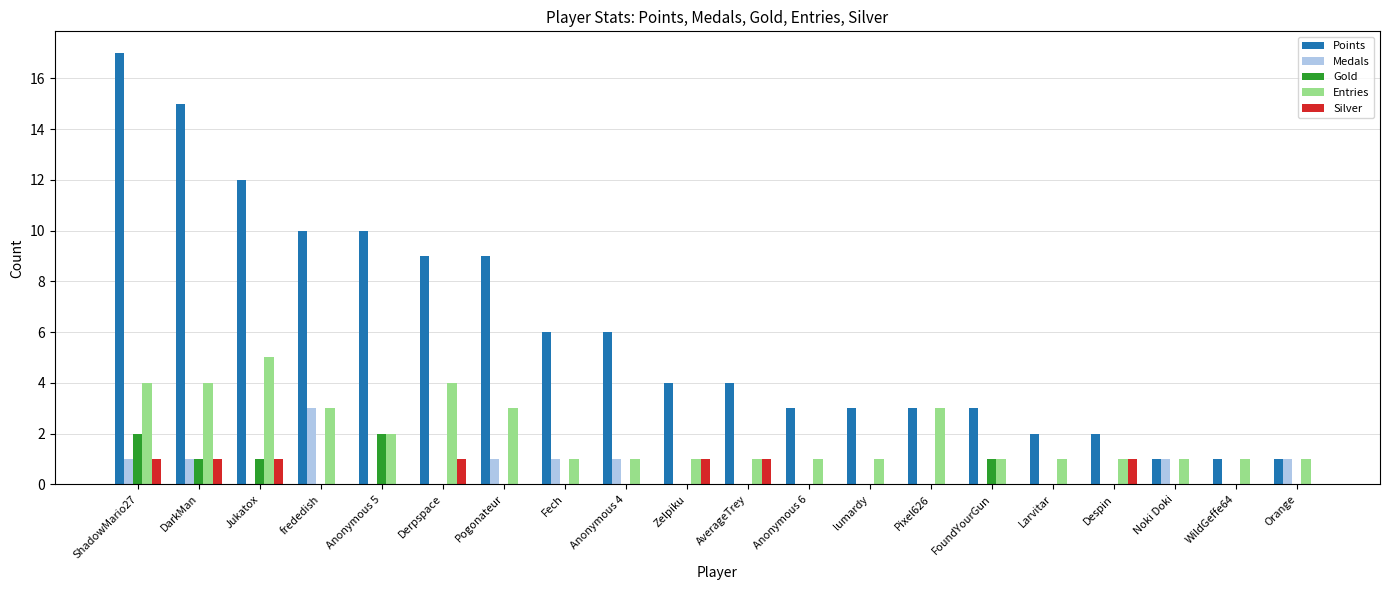

Is it true that Entries equals 1 at FoundYourGun?

True